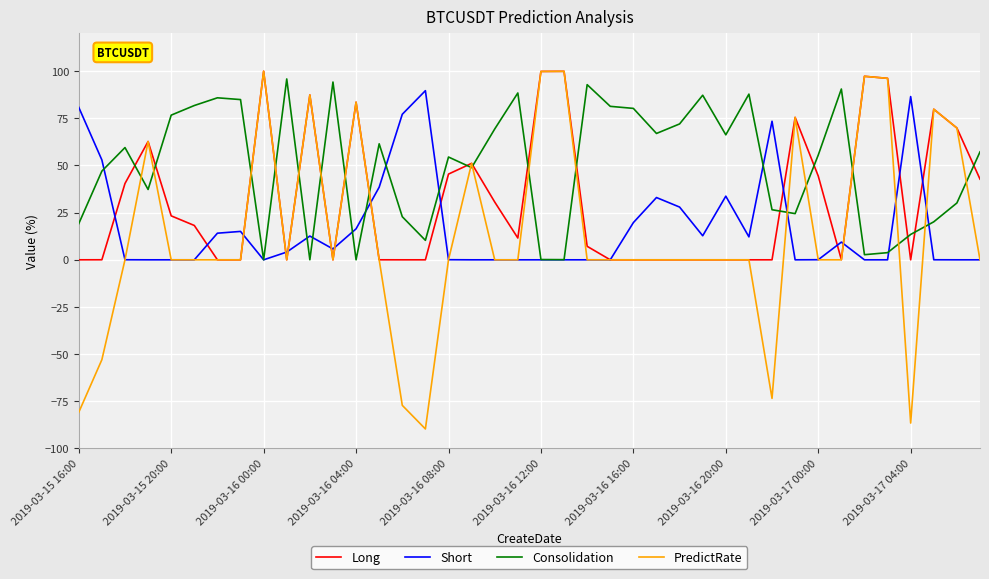

True or false: PredictRate and Consolidation intersect in this chart.

True